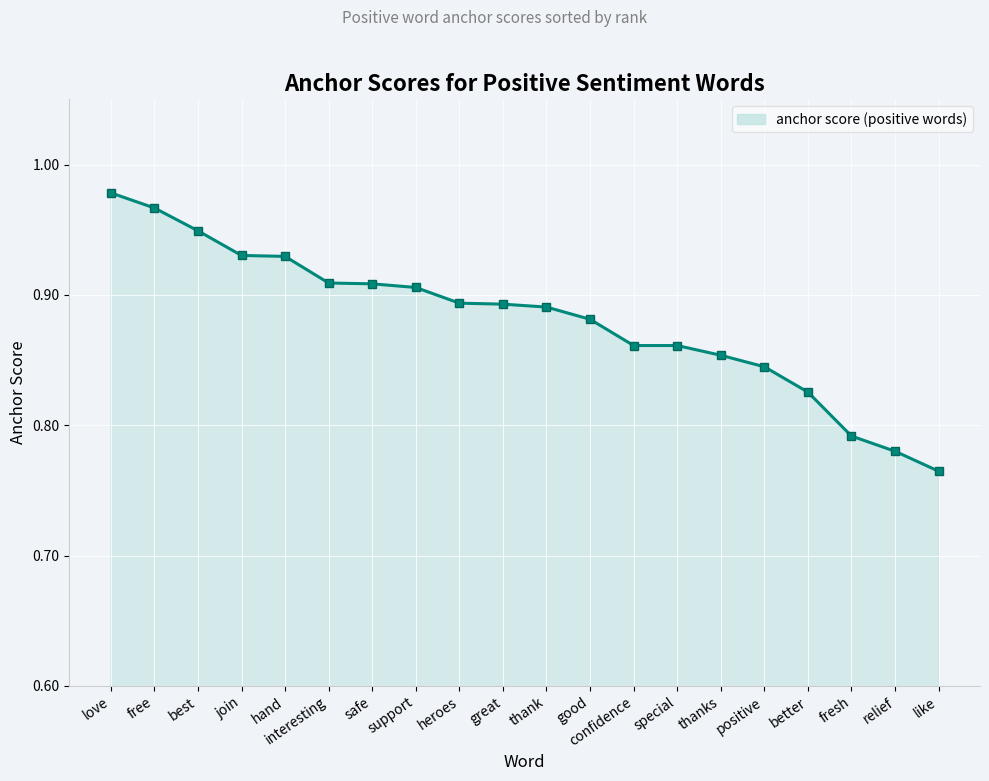

The value at relief is 0.3. True or false?

False